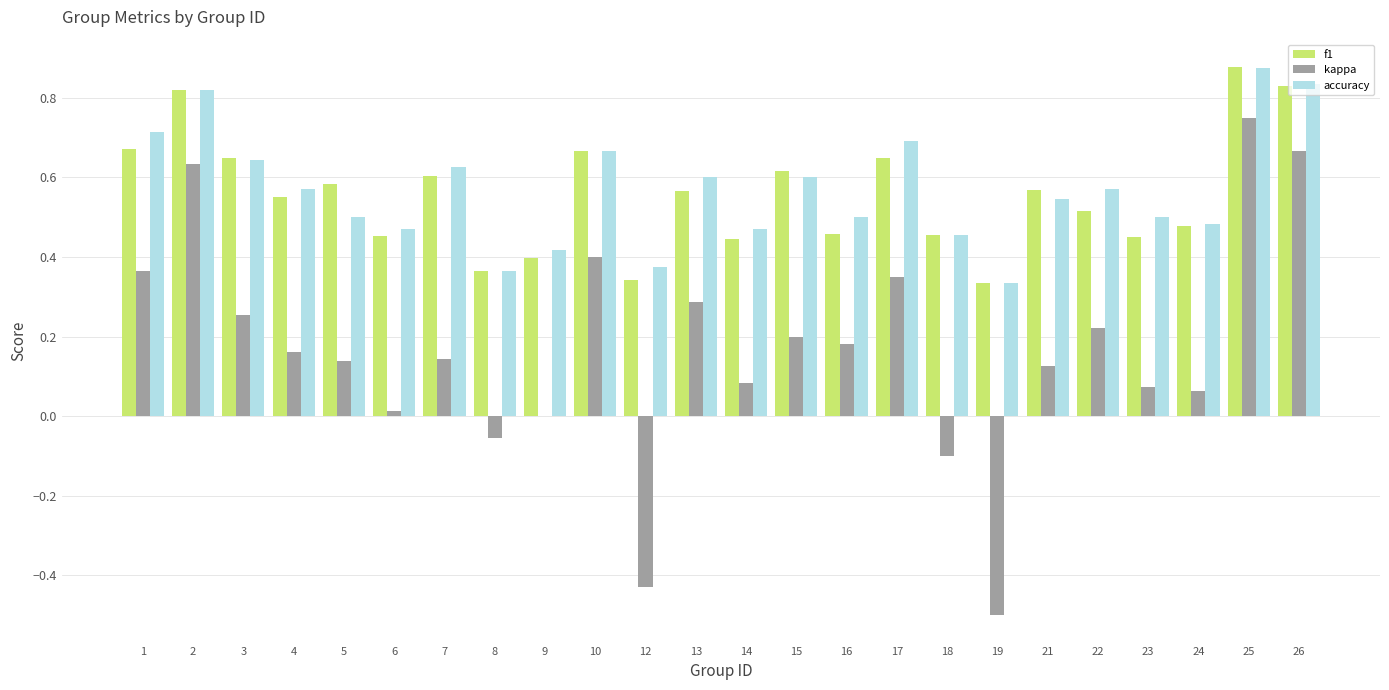

How many groups of bars are there?

24